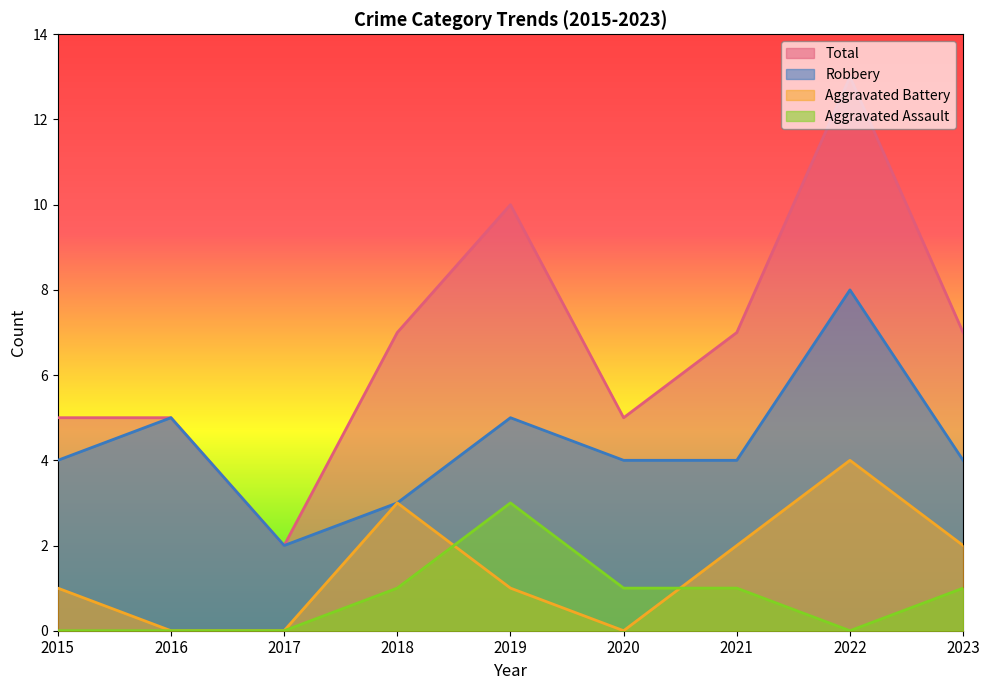

How many interior local valleys does the Aggravated Battery series have?

1